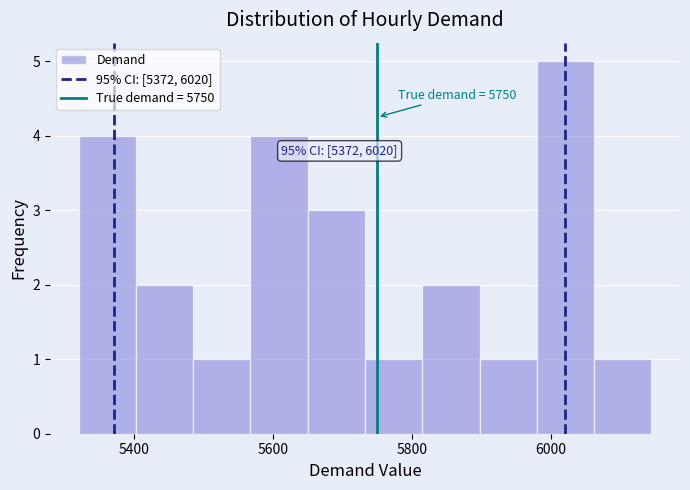

Which range on the x-axis has the tallest bar?

5980 to 6060